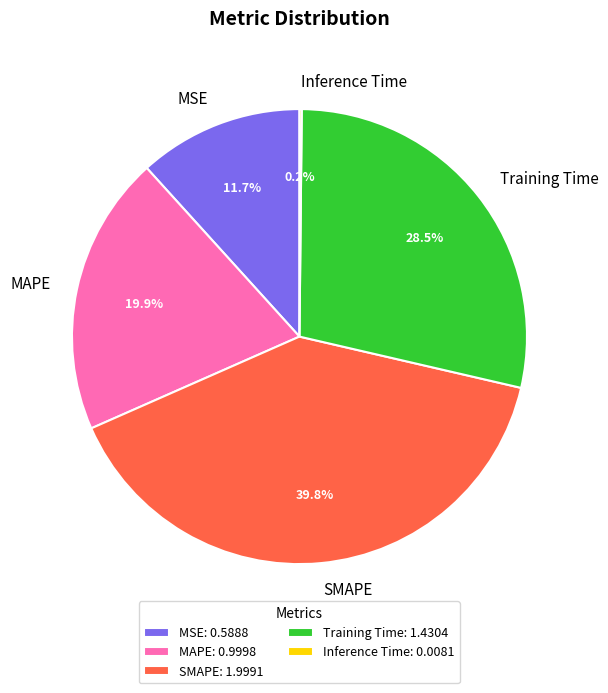

Which has a higher value, MAPE or Training Time?

Training Time